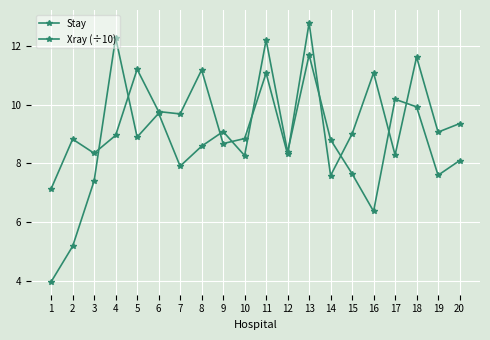

The Stay series shows 7.1 at 1. True or false?

True